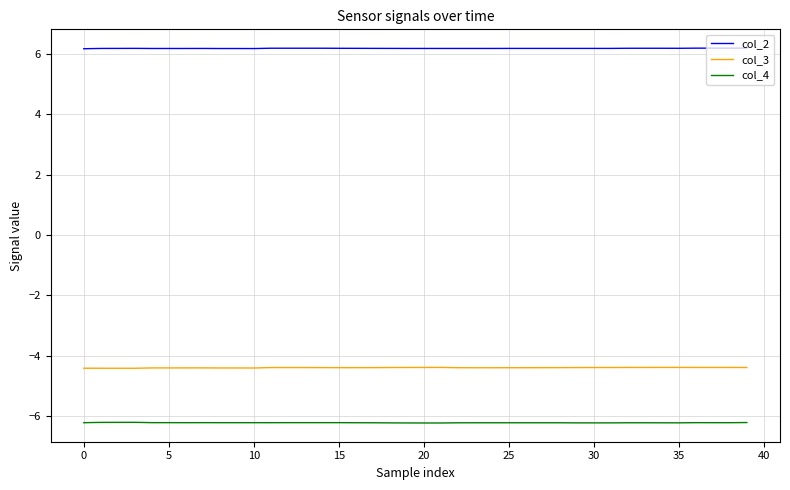

Rank the series by their maximum value, from lowest to highest.

col_4, col_3, col_2